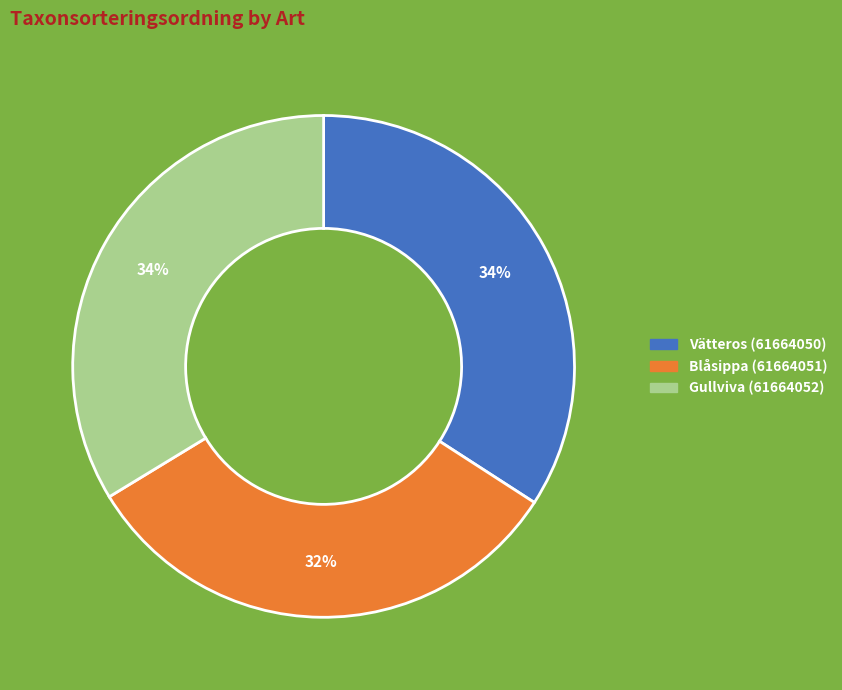

Count the number of slices in the pie.

3